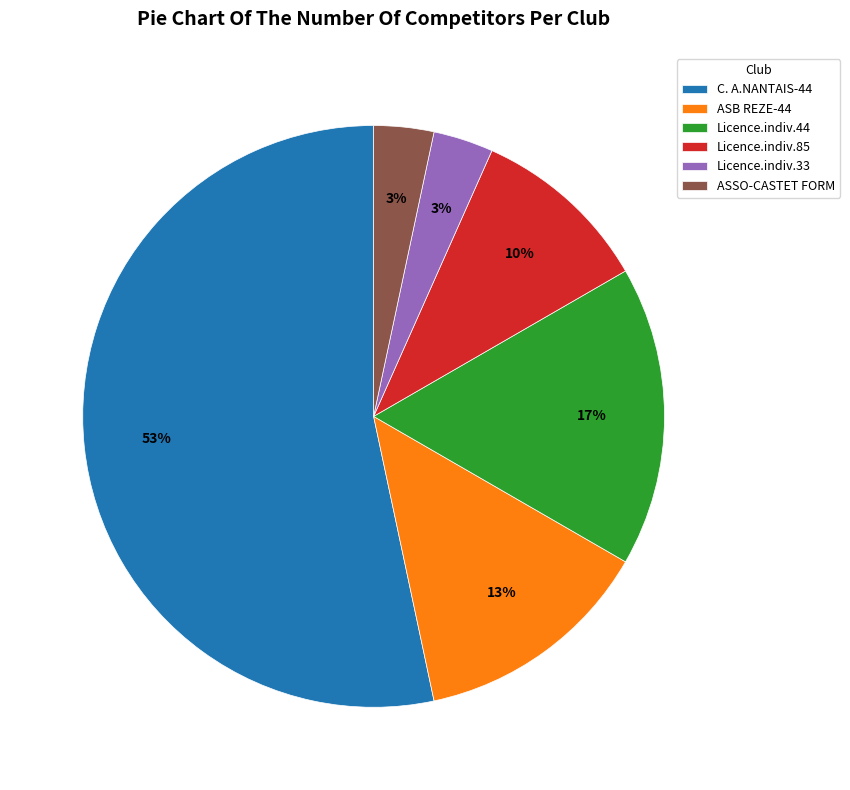

To the nearest percent, what is the average slice percentage?

17%